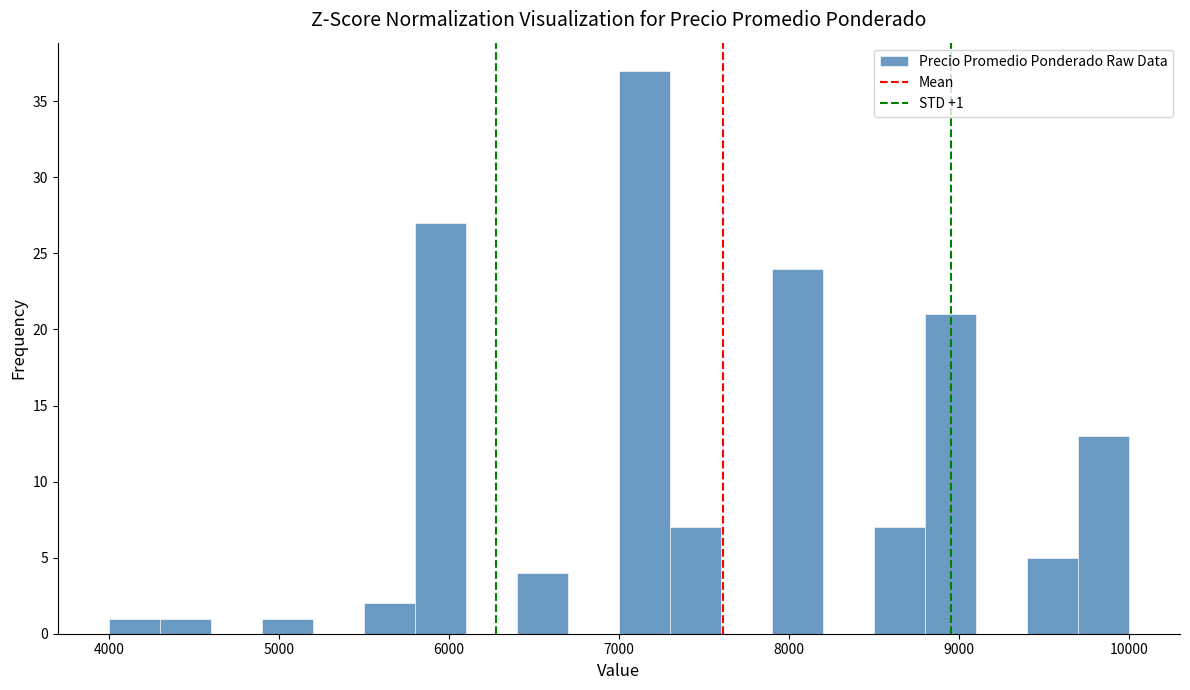

Around what value on the x-axis is the tallest bar? Give the approximate position of its centre, as read against the axis.

7200